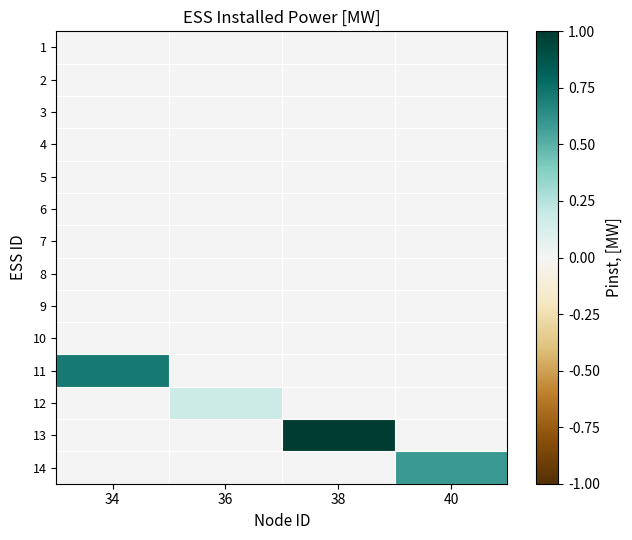

List the series in order of their peak value, lowest first.

1, 2, 3, 4, 5, 6, 7, 8, 9, 10, 12, 14, 11, 13